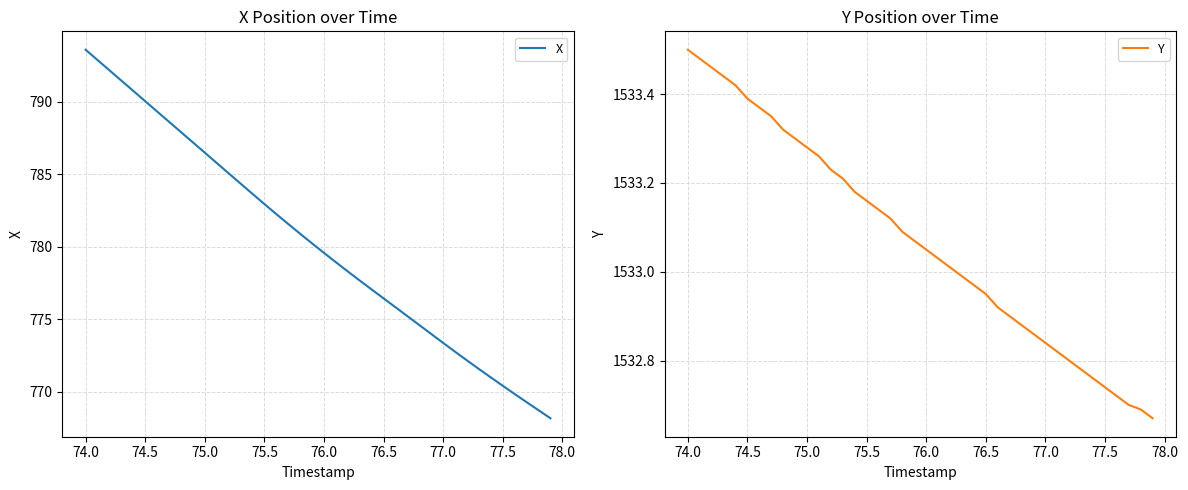

Rank the series by their average value, from highest to lowest.

Y, X